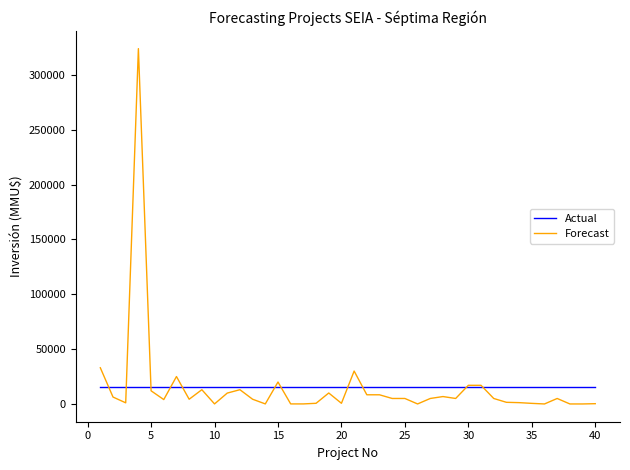

Rank the series by their maximum value, from lowest to highest.

Actual, Forecast